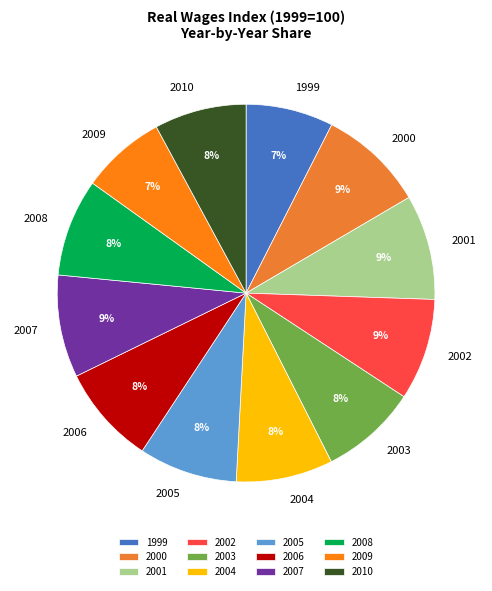

What percentage is the 2010 slice, to the nearest percent?

8%